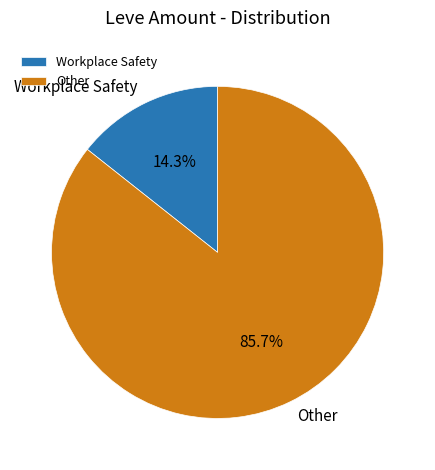

What is the ratio of the value at Other to the value at Workplace Safety?

6.0